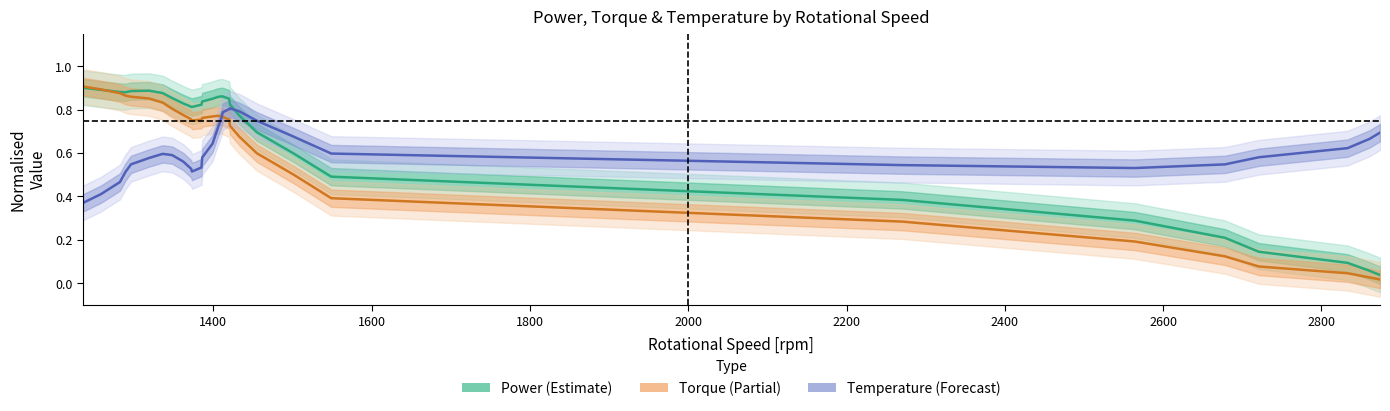

True or false: Power (Estimate) has more than 1 points higher than both neighbors.

True